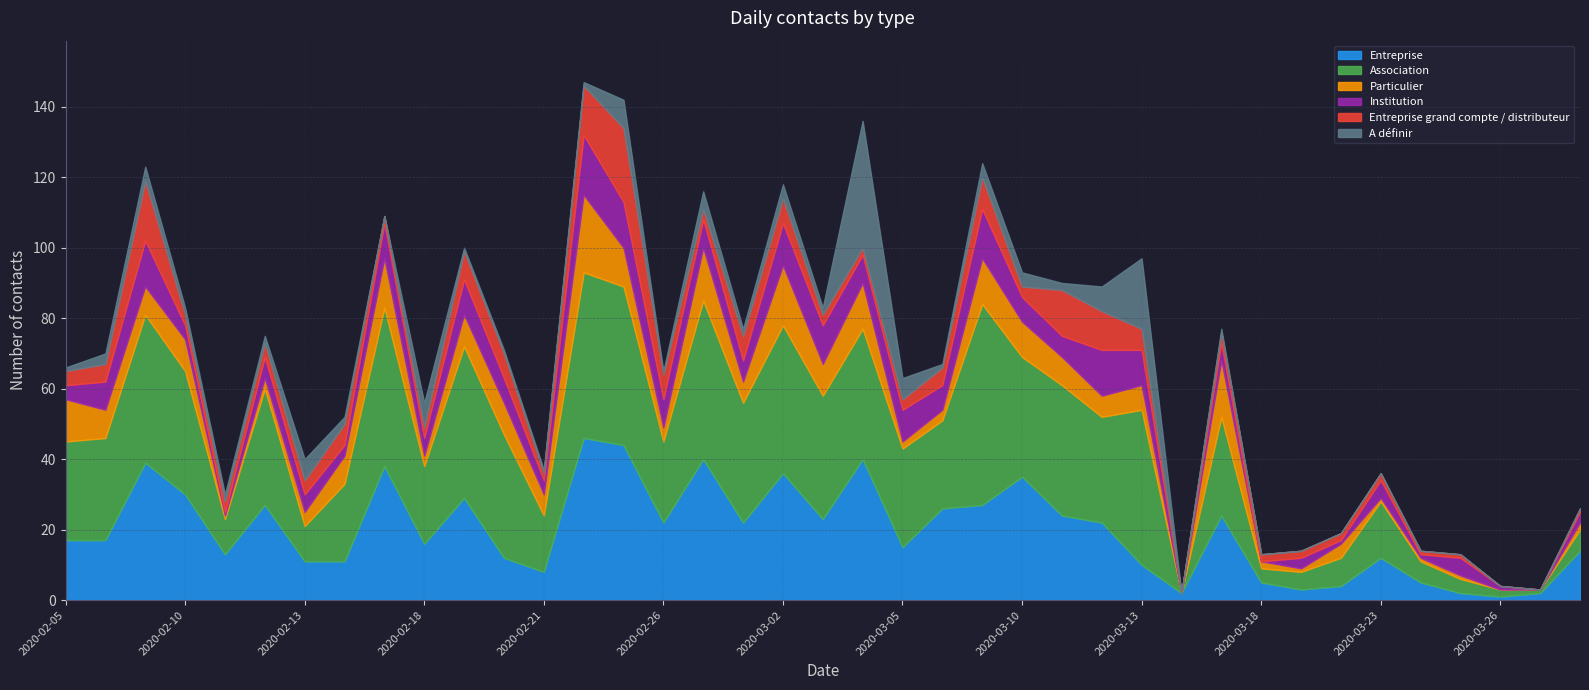

How many interior local peaks does the Institution series have?

13